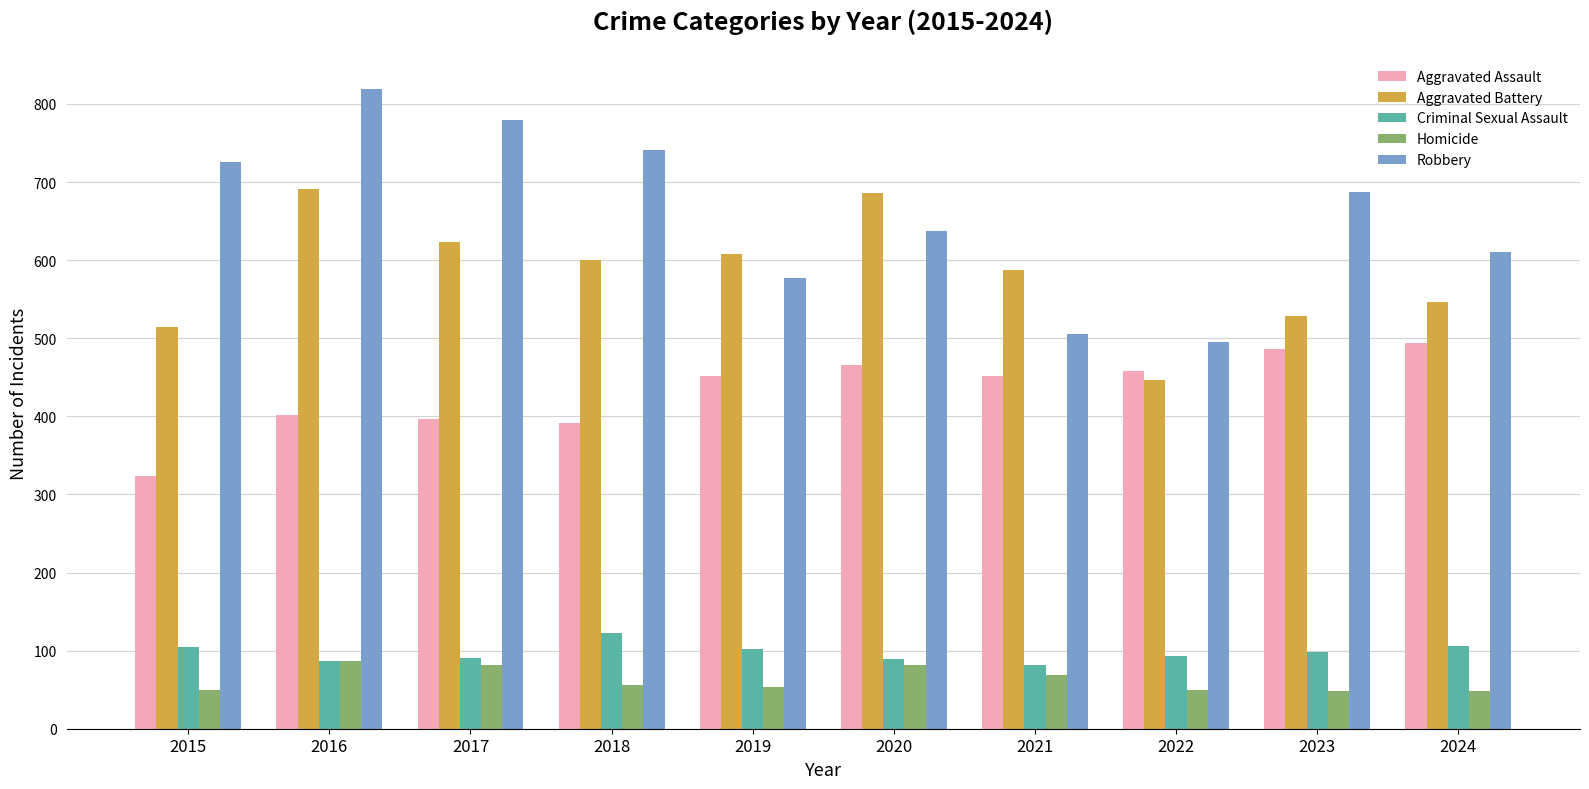

What is the difference between the maximum and minimum values in the Homicide series?

39